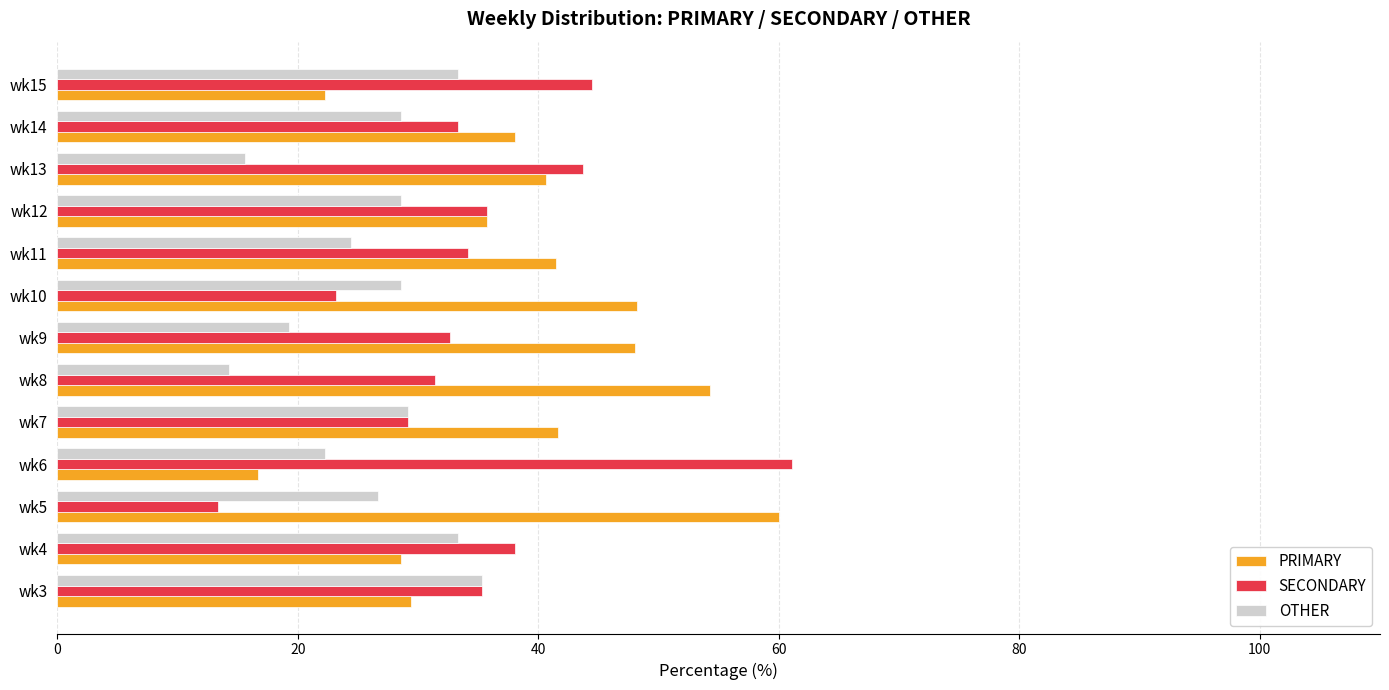

The value of PRIMARY at wk6 is 16.7. True or false?

True